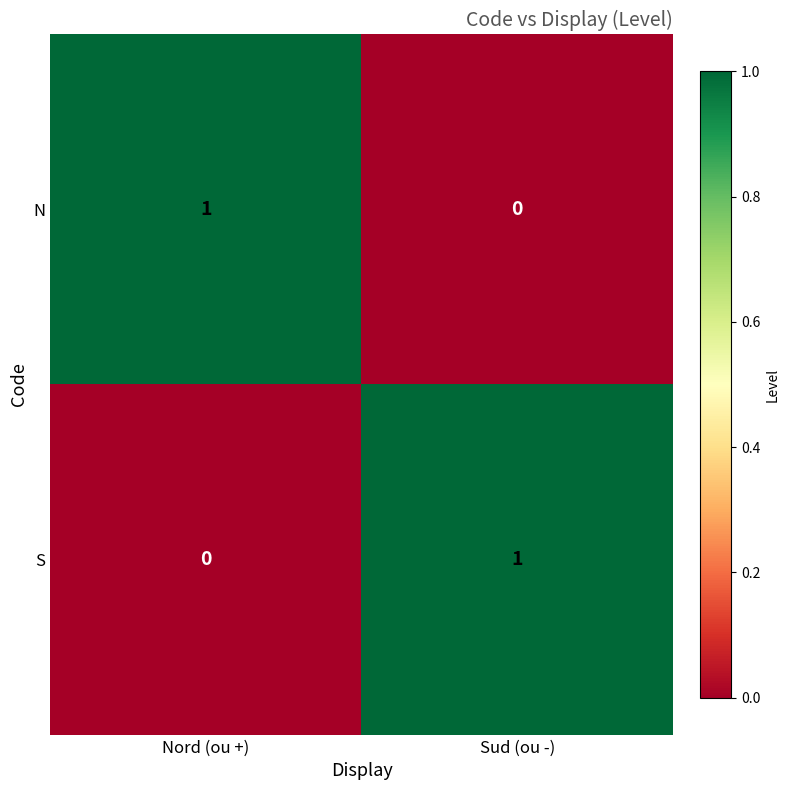

True or false: S has a value of 1 at Sud (ou -).

True